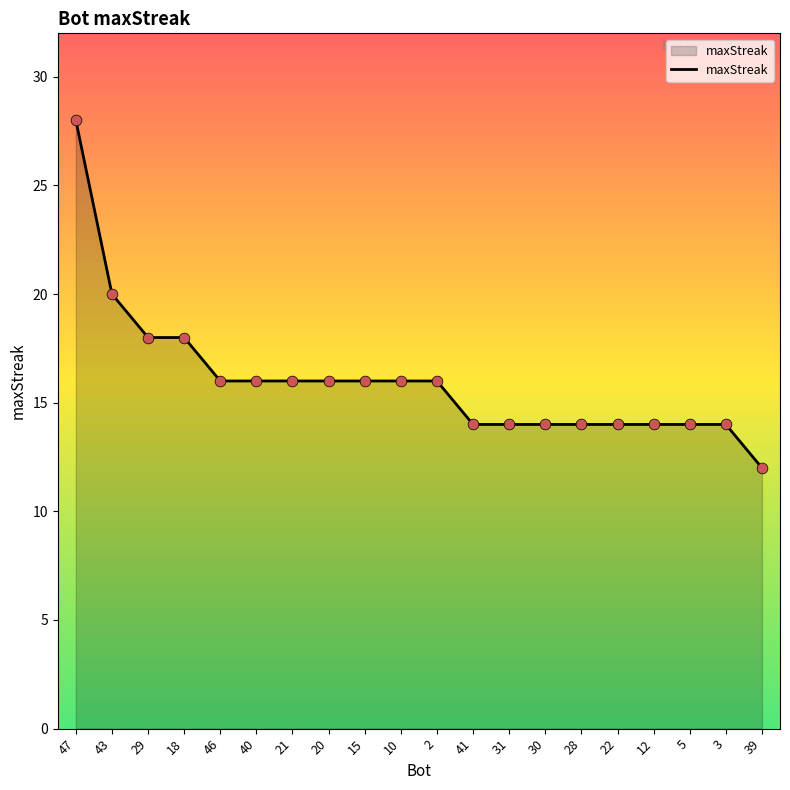

What is the ratio of the value at 31 to the value at 43?

0.7